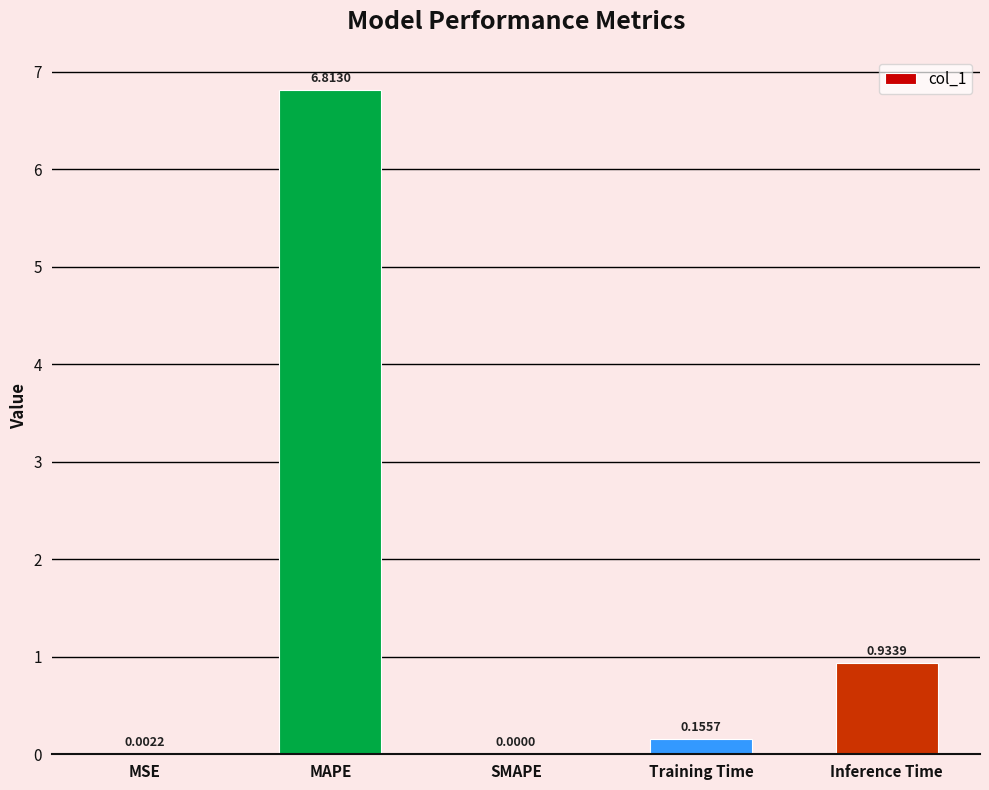

What is the sum of the values at Inference Time and MAPE?

7.7